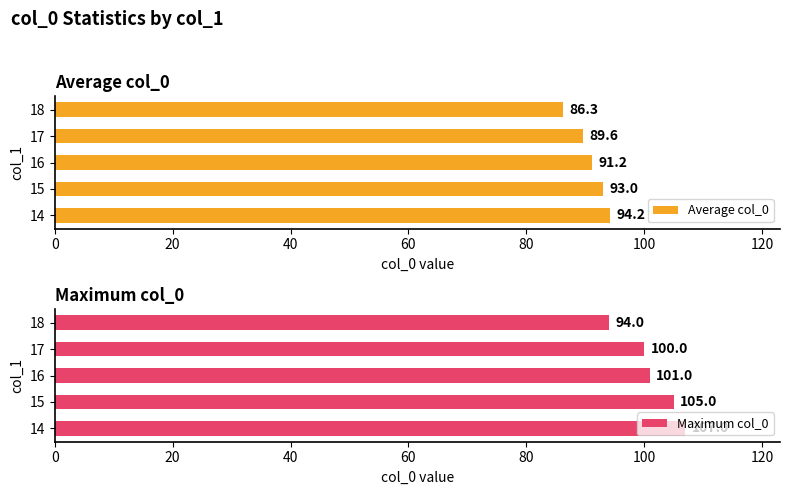

List the series in order of their peak value, lowest first.

Average col_0, Maximum col_0